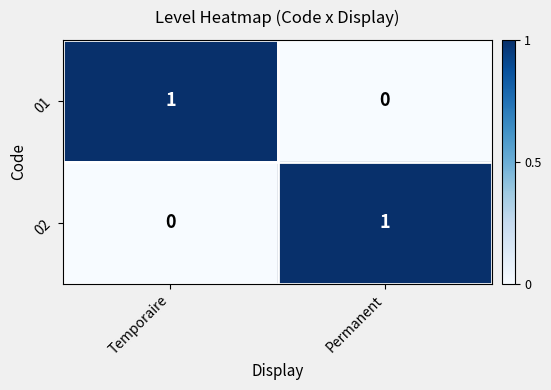

Where is 01 nearest to the value 0?

Permanent